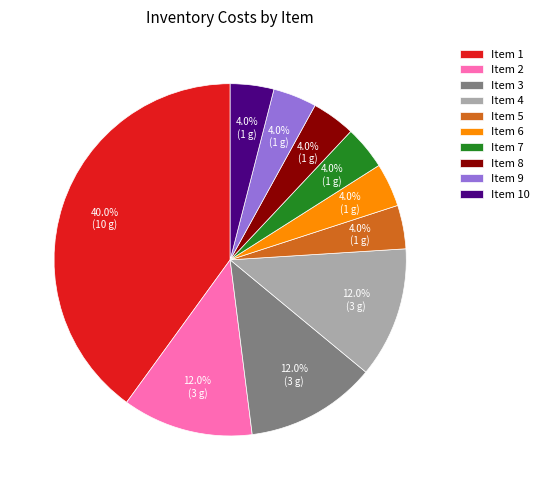

How many segments does this pie chart have?

10